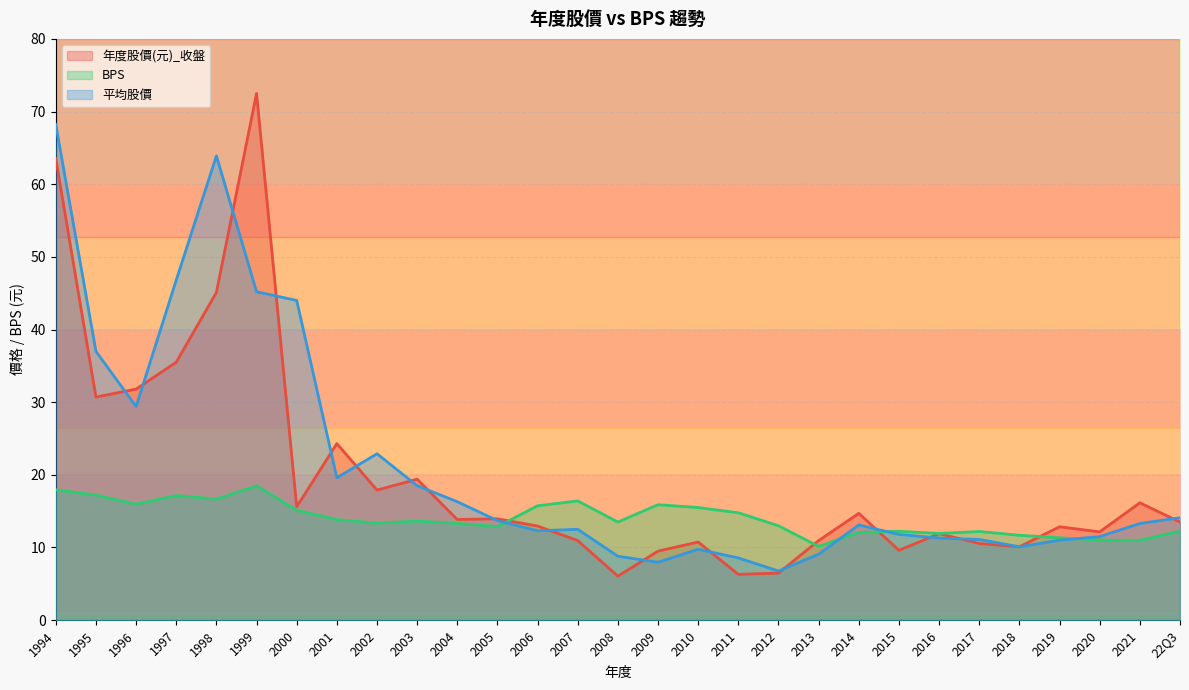

At which category is the sum across all series the highest?

1994